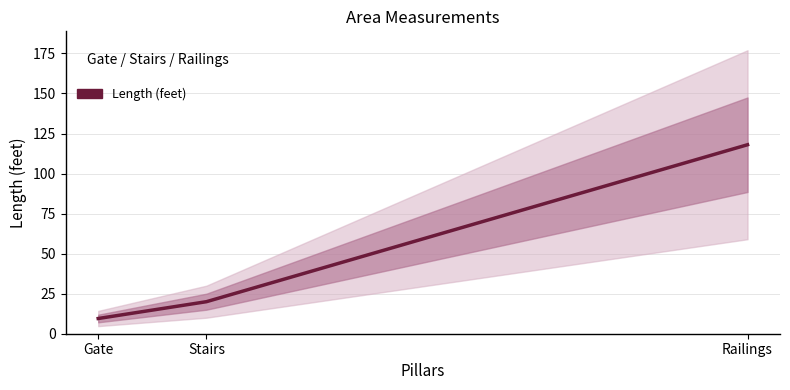

What is the value of the 1st point from the left?

9.5